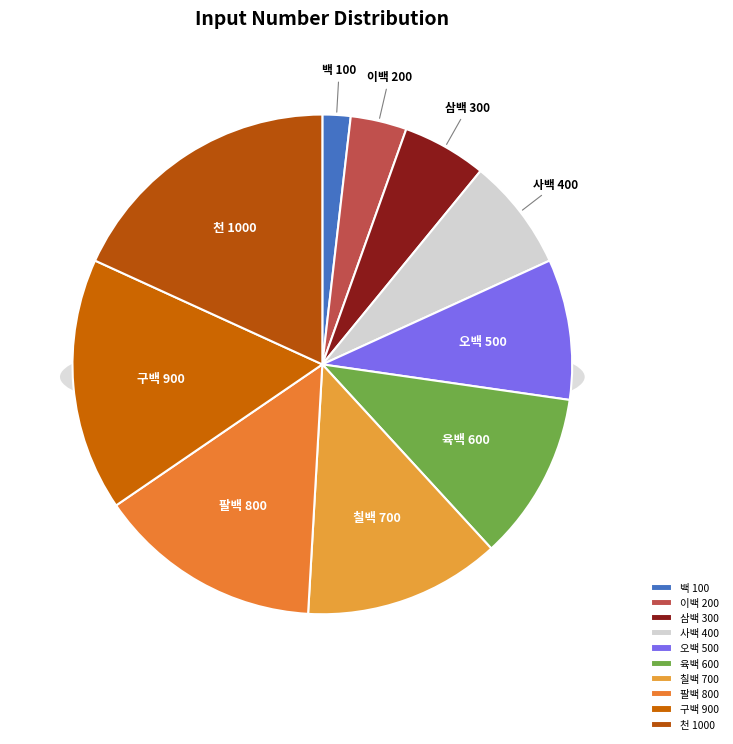

Which has a higher value, 삼백 or 사백?

사백